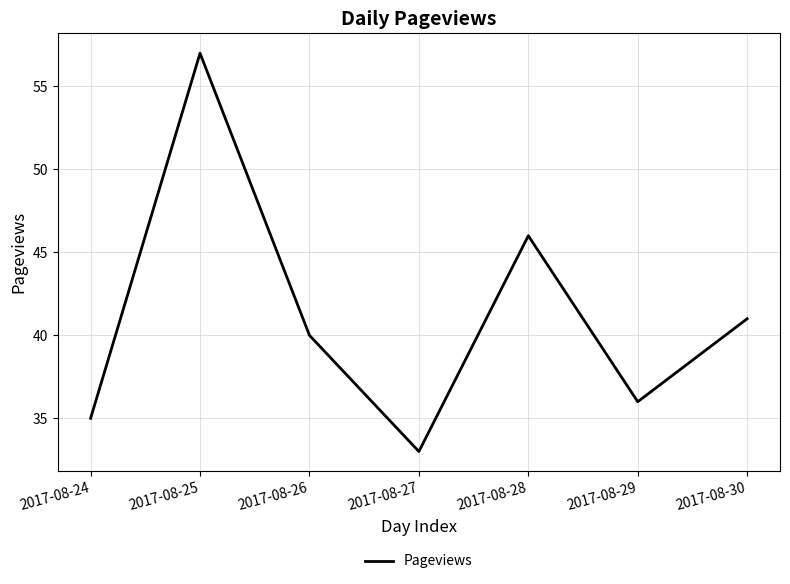

Between 2017-08-30 and 2017-08-27, which is larger?

2017-08-30